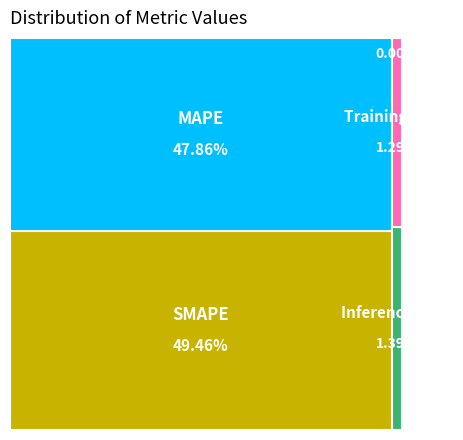

What is the largest slice in the pie chart?

SMAPE